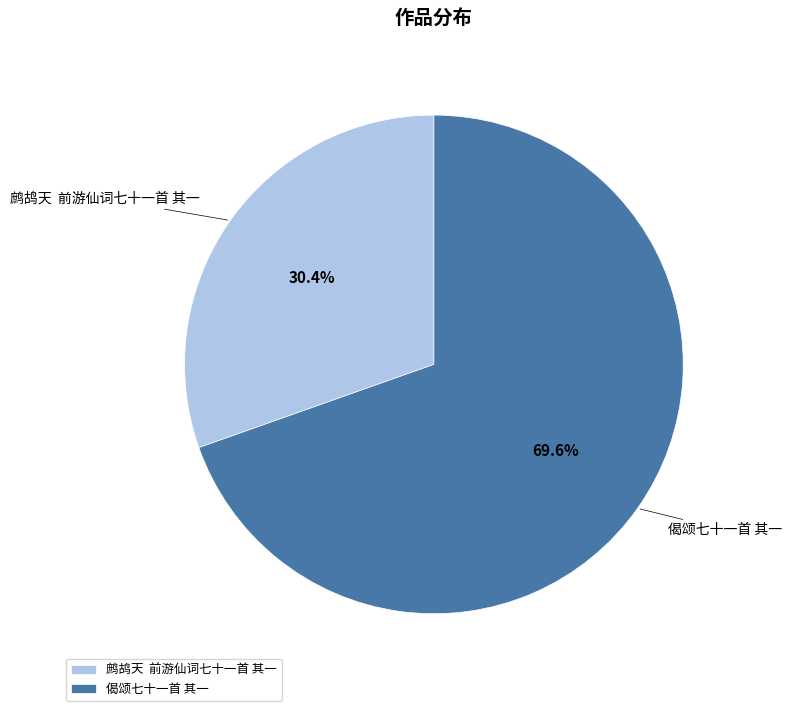

What is the majority slice?

偈颂七十一首 其一